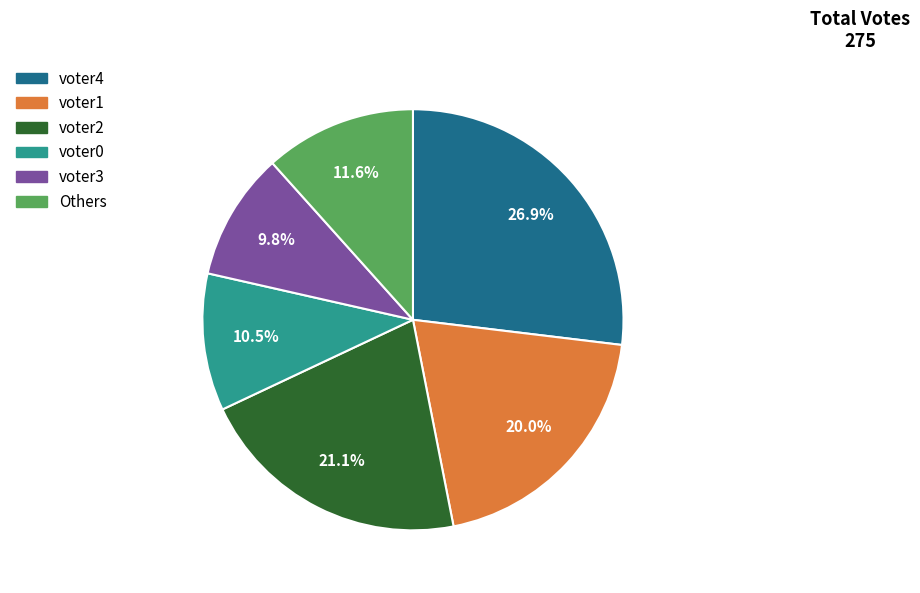

To the nearest percent, what is the average slice percentage?

17%